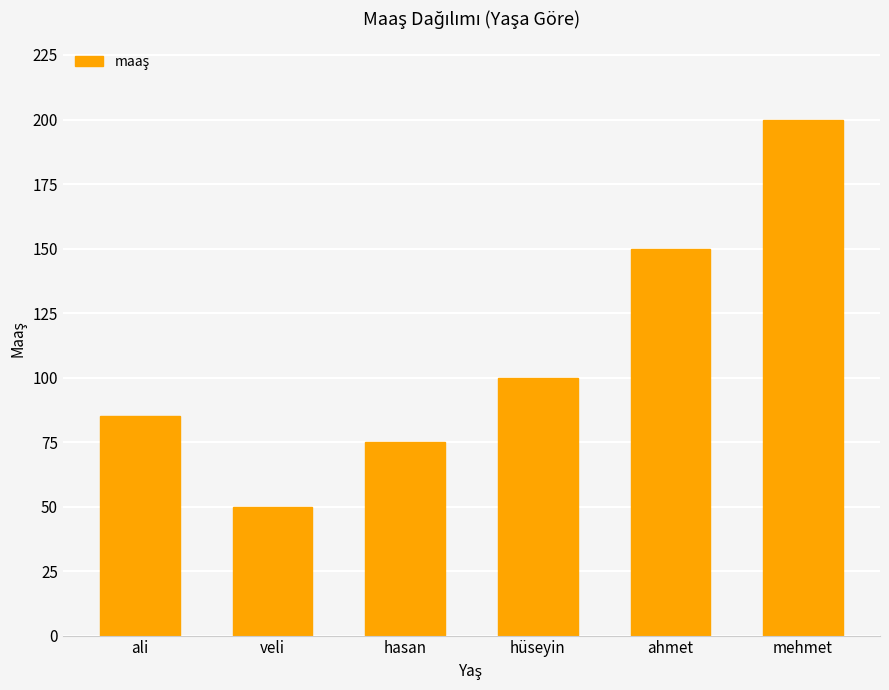

What is the difference between the maximum and minimum values?

150